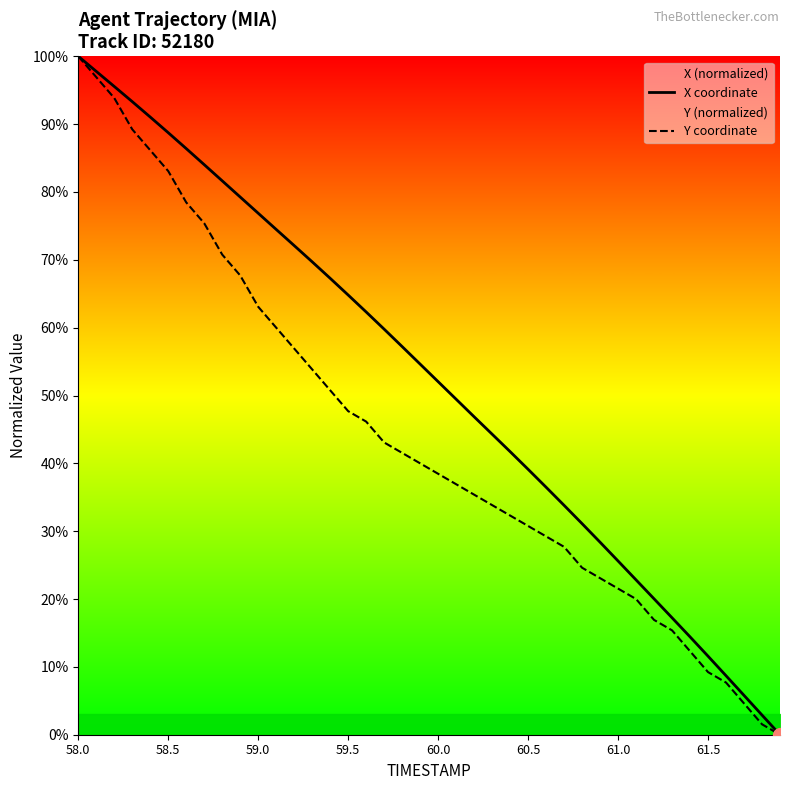

Rank the series by their average value, from lowest to highest.

Y coordinate, X coordinate